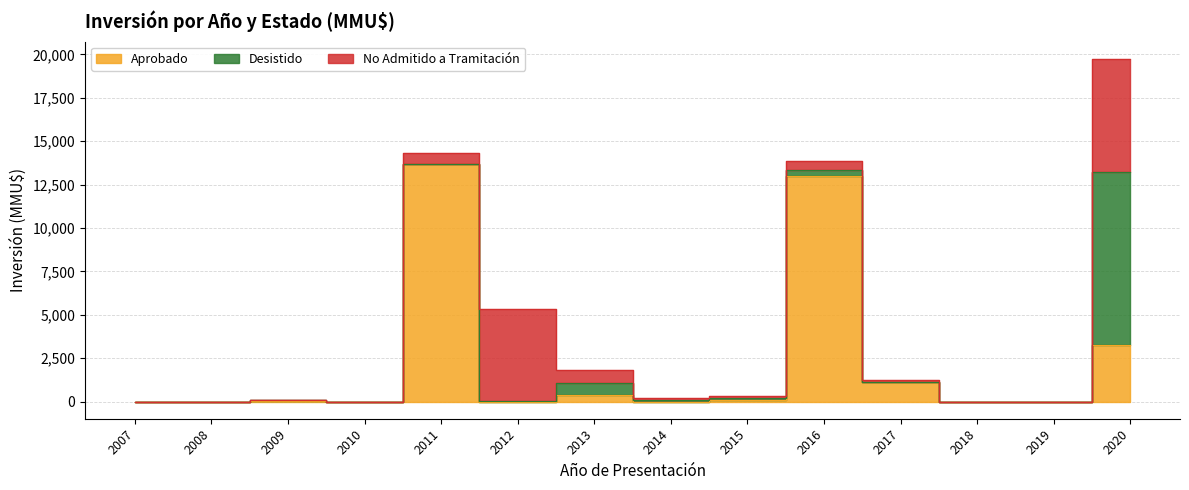

In Desistido, how many points are higher than both neighbors (excluding endpoints)?

3